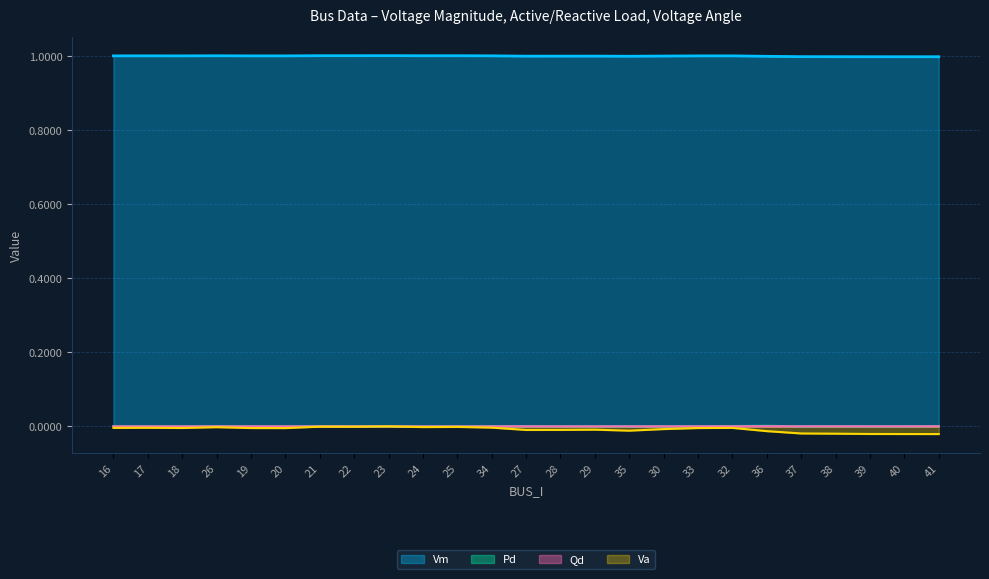

Between 16 and 29, which series saw the biggest shift?

Va